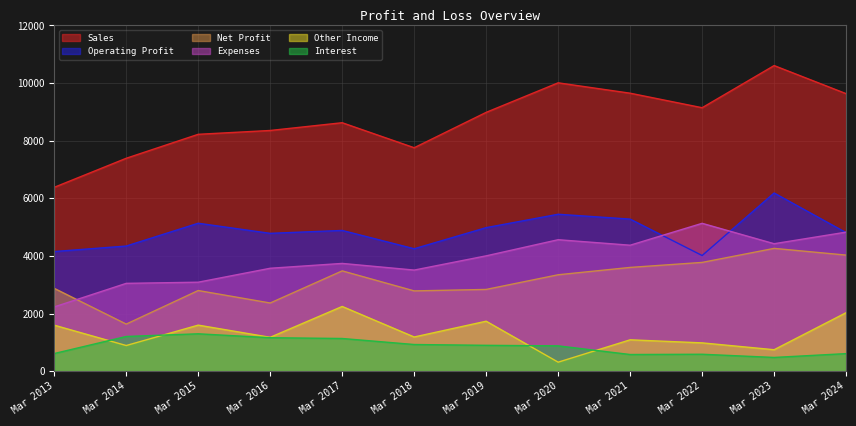

What is the value of the Other Income point at the 3rd from the left?

1597